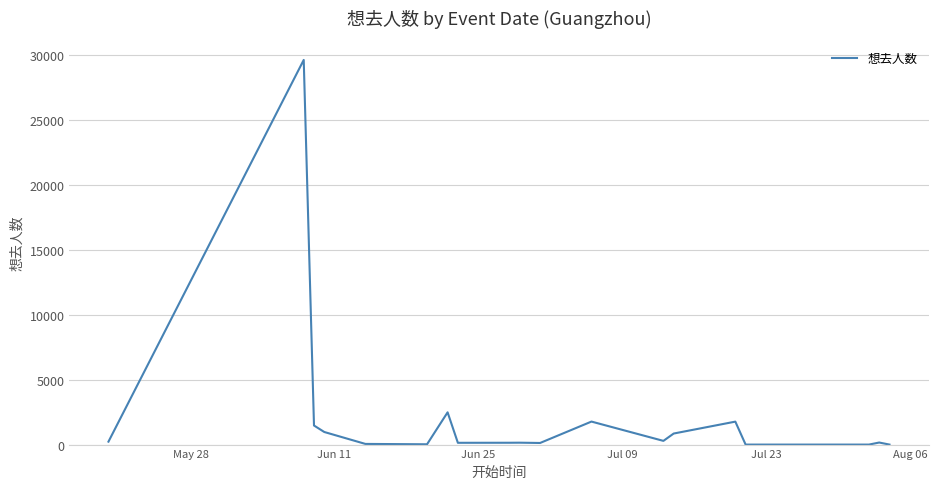

What is the greatest value displayed?

29611